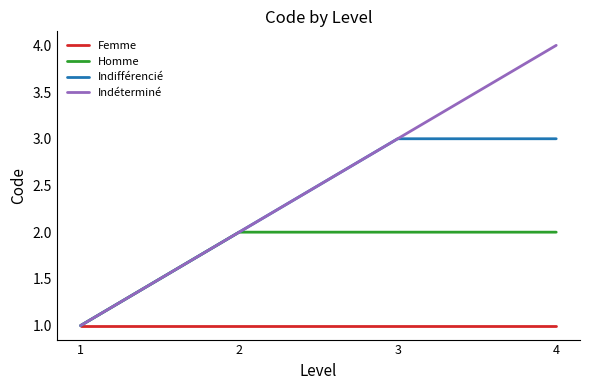

Between 3 and 4, which series saw the biggest shift?

Indéterminé